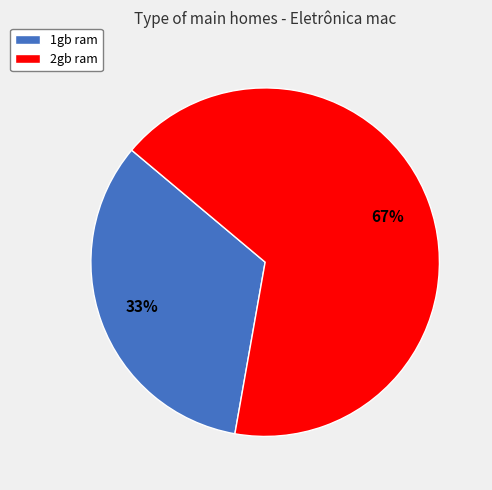

What is the smallest slice in the pie chart?

1gb ram